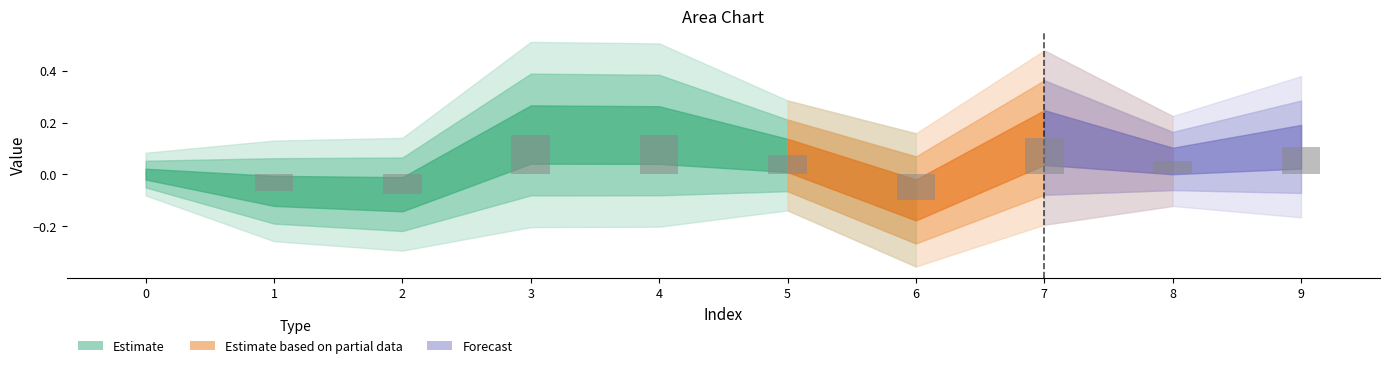

True or false: the data shows 0.0 at 5.

False